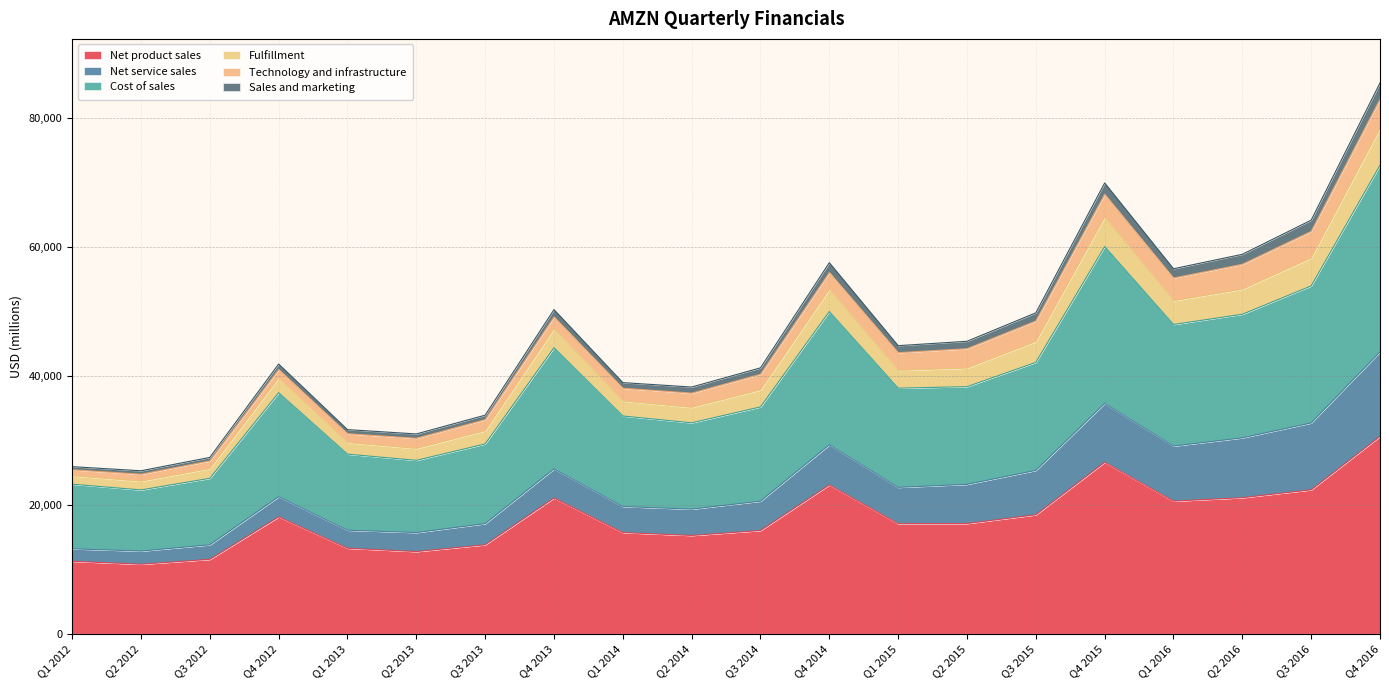

Where does the Net product sales series first go above 17104?

Q4 2012